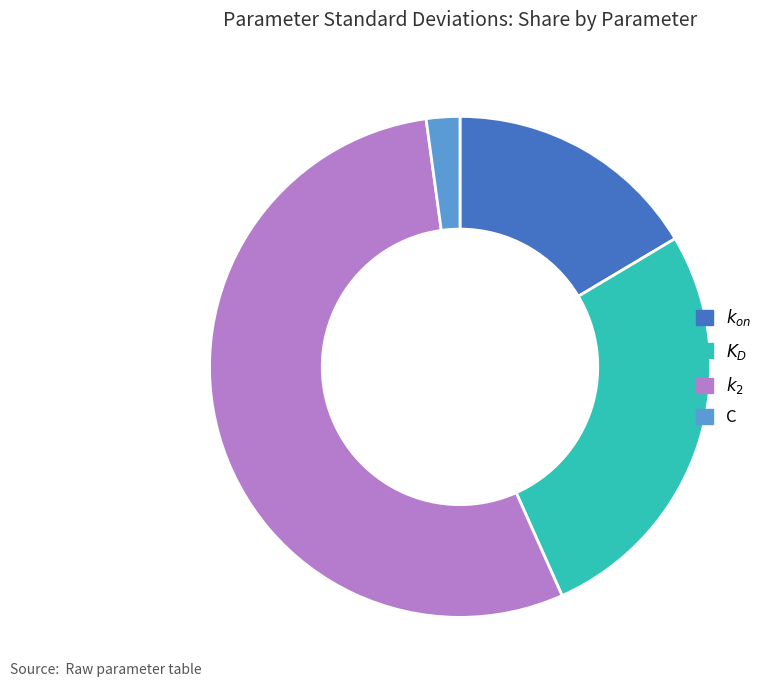

Rank the categories by value from highest to lowest.

$k_2$, $K_D$, $k_{on}$, C